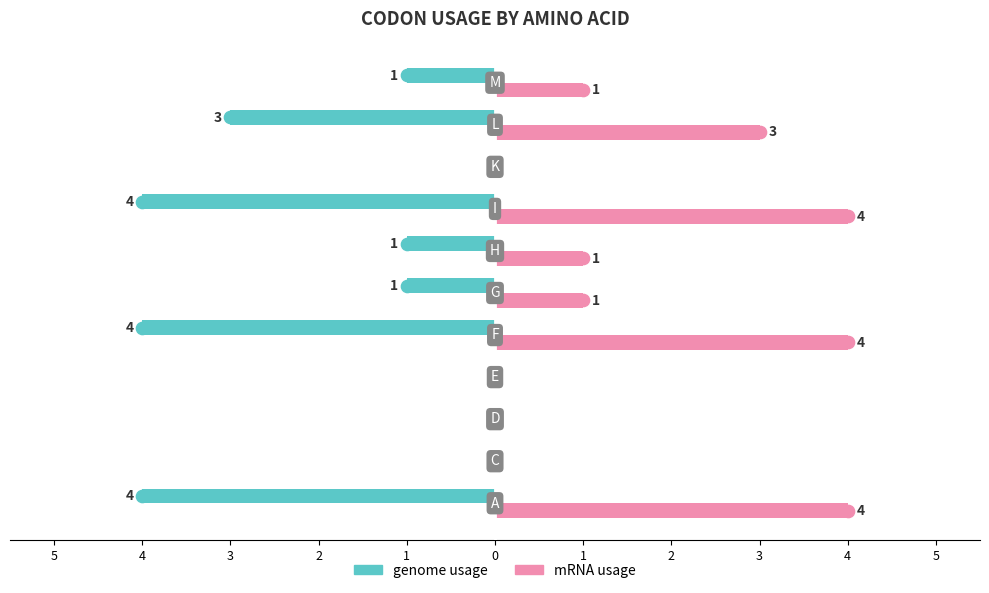

What are all the series names shown in the legend?

genome usage, mRNA usage